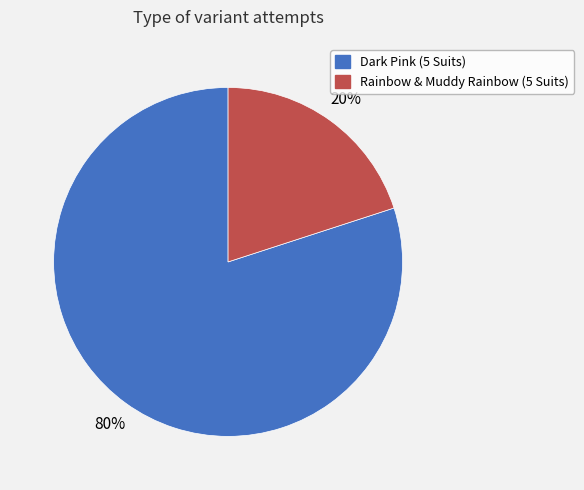

How many slices are in this pie chart?

2